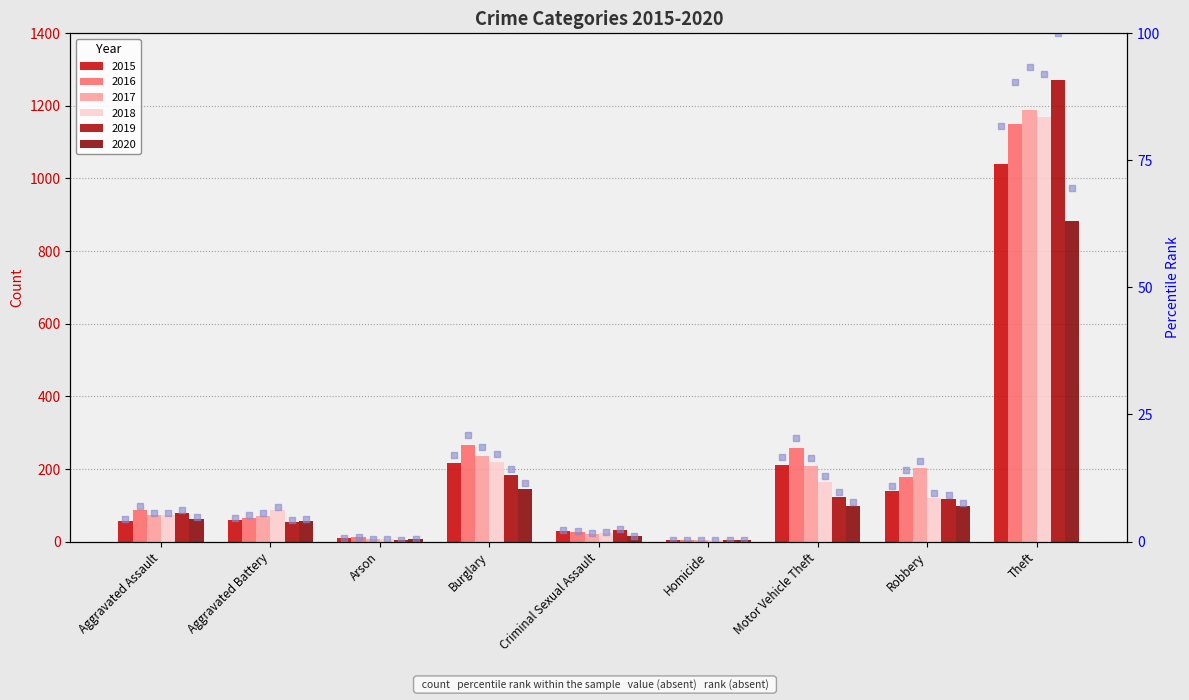

Between Robbery and Arson, which is larger?

Robbery